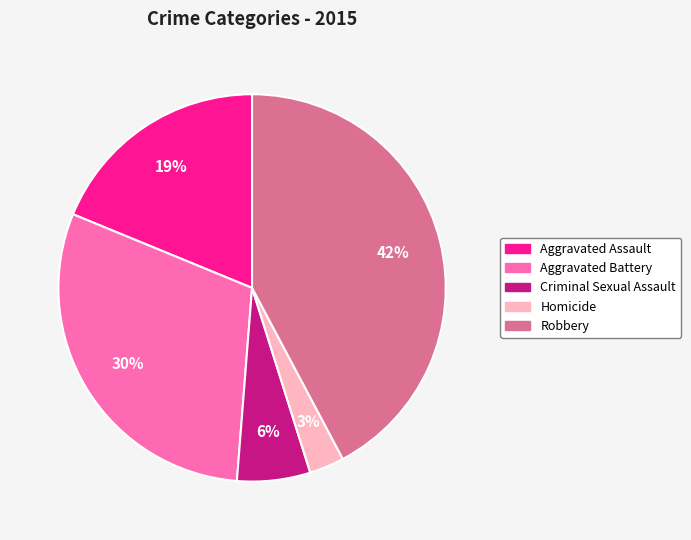

Which has a higher value, Criminal Sexual Assault or Aggravated Assault?

Aggravated Assault